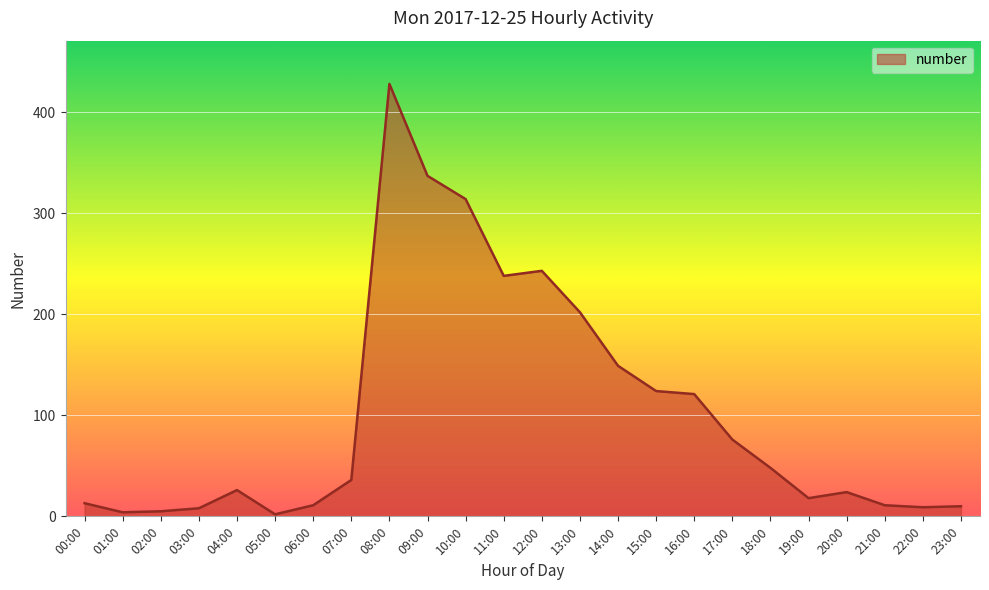

Approximately how many times larger is the value at 07:00 compared to 22:00?

4.0